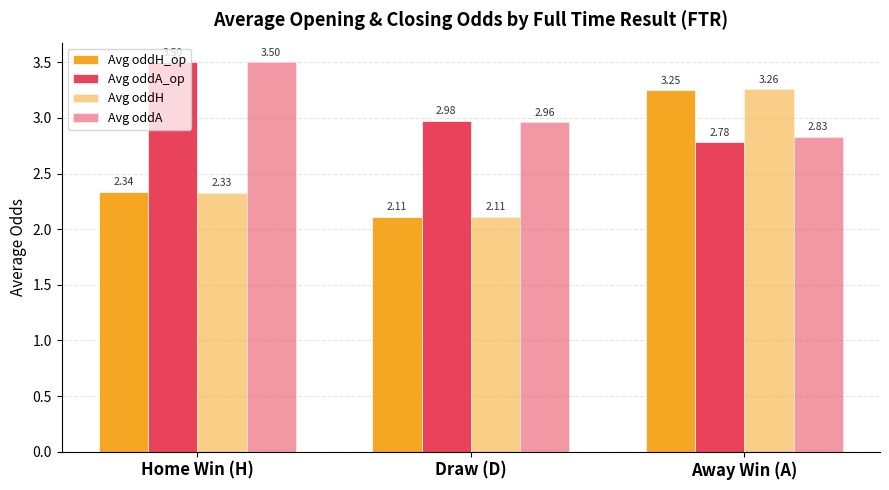

At how many categories does at least one series exceed 2?

3